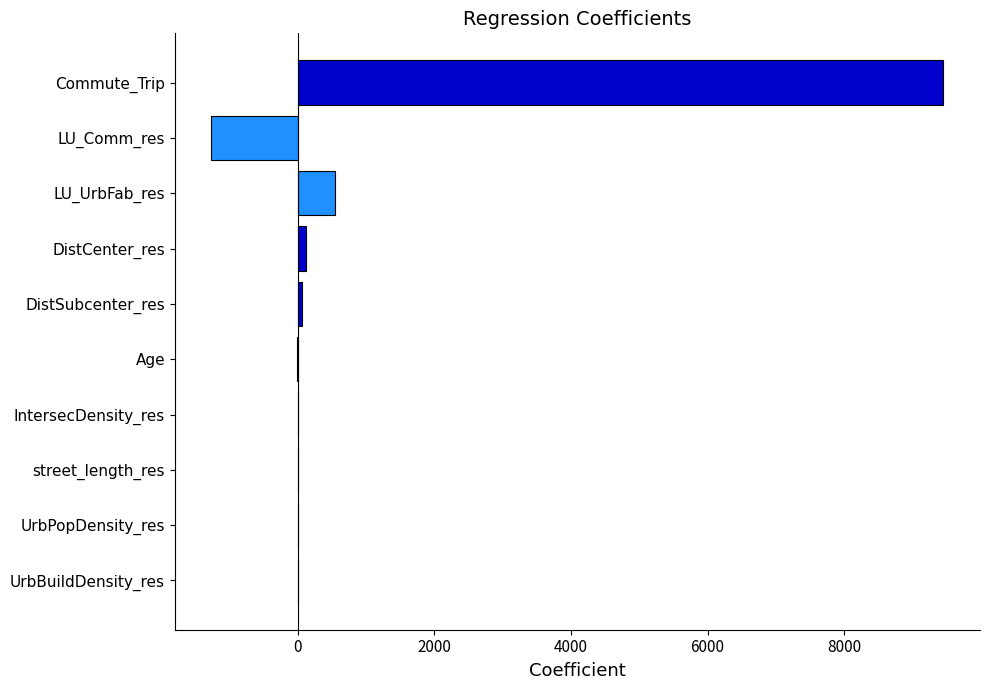

Where is the data nearest to the value 4093?

LU_UrbFab_res